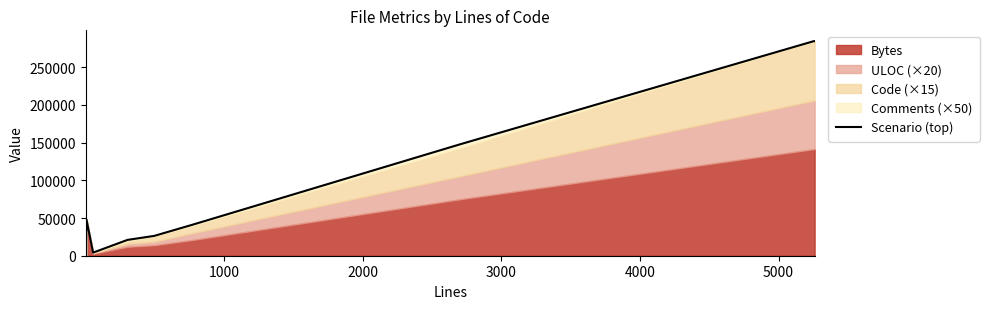

What is the smallest value displayed?

155